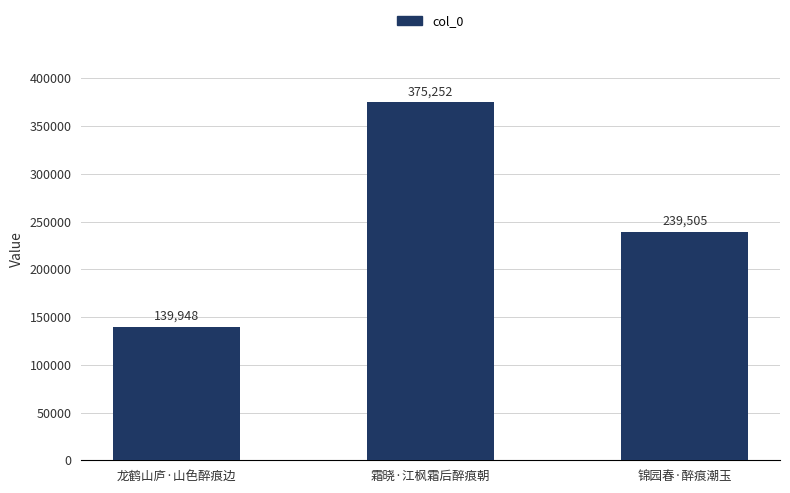

How many data points does each series have?

3